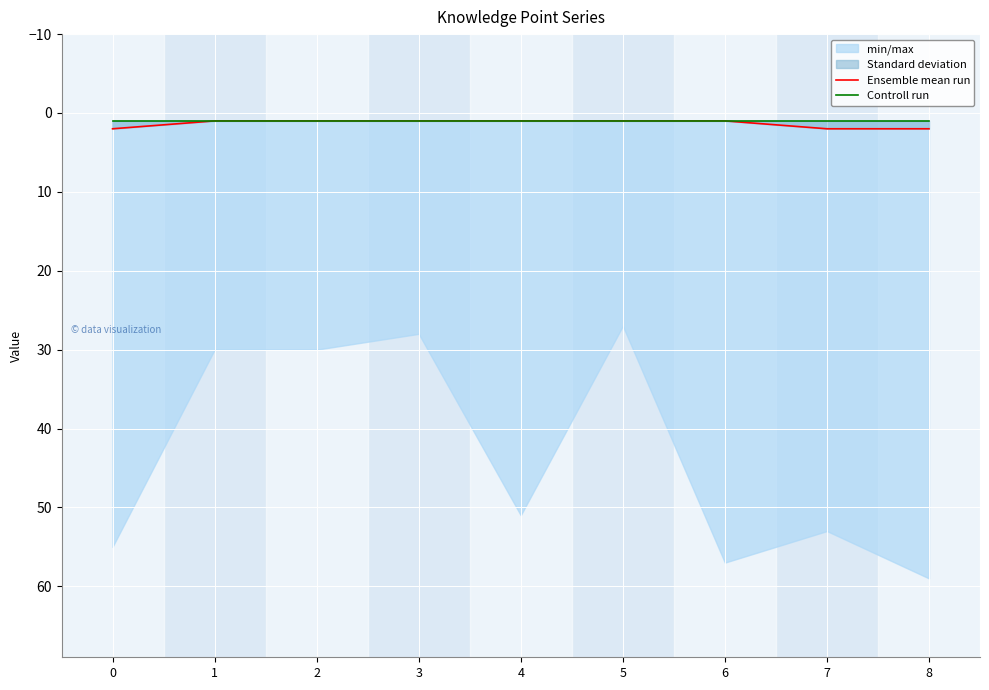

What is the value of the Controll run point at the 7th from the left?

1